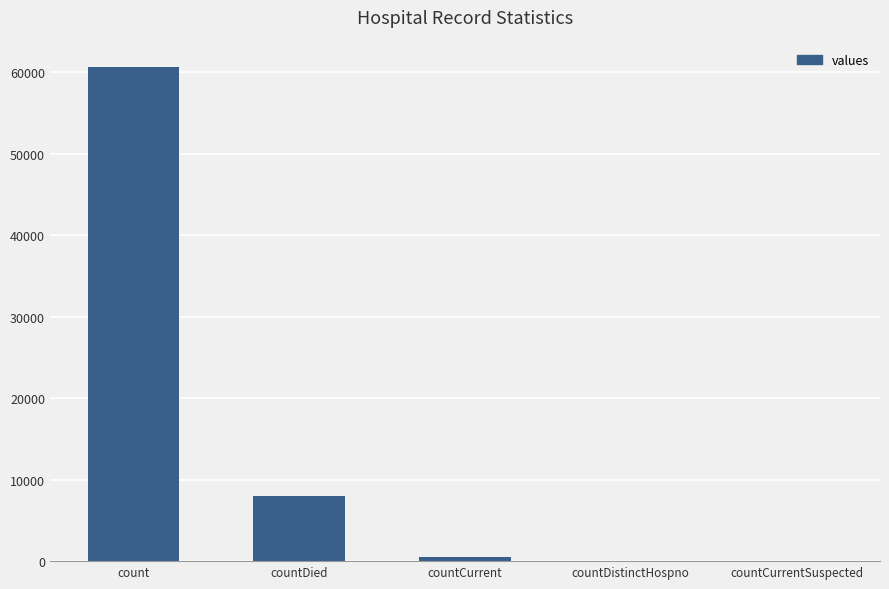

What value does the data have at countCurrent, to the nearest 100?

500